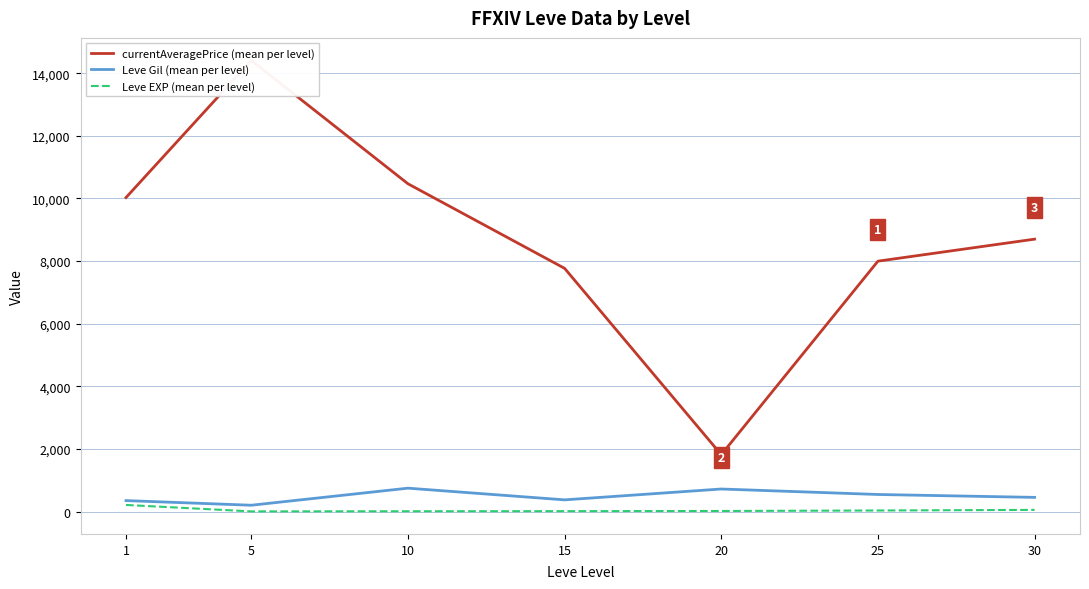

Rank the series by their maximum value, from lowest to highest.

Leve EXP (mean per level), Leve Gil (mean per level), currentAveragePrice (mean per level)